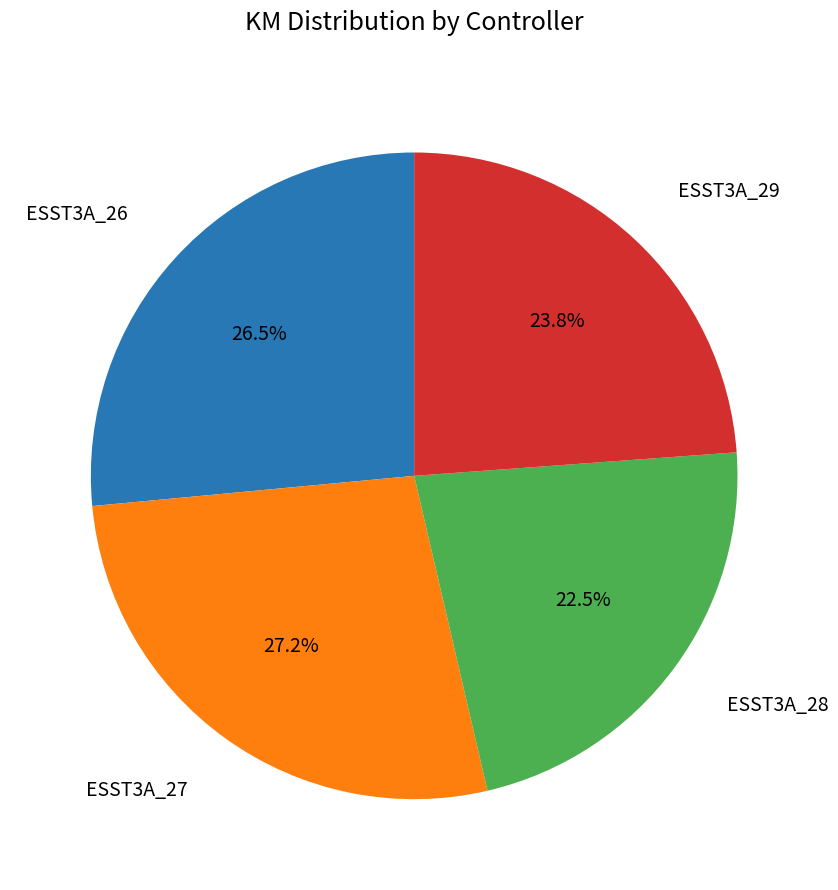

Is there any slice that represents more than half of the pie?

No